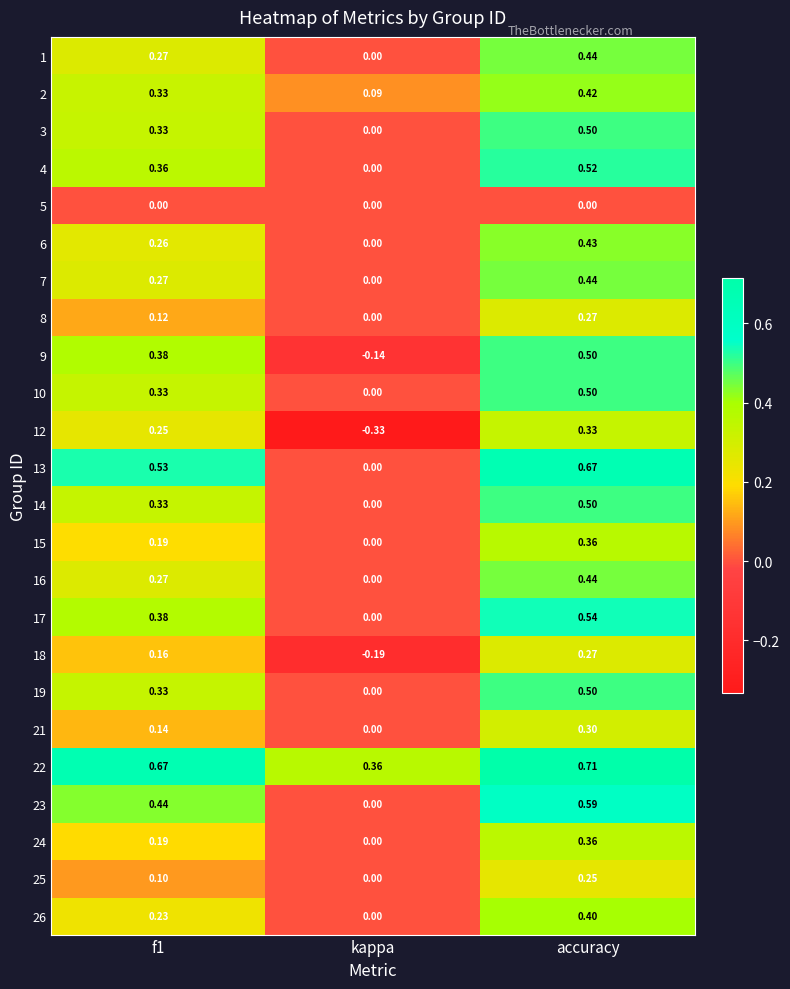

Count the number of categories in the chart.

3